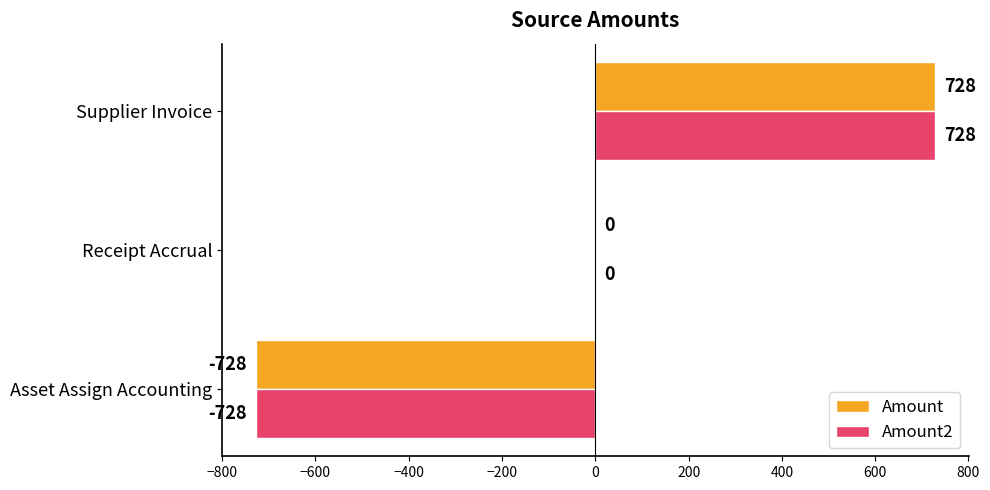

The Amount series shows -728 at Asset Assign Accounting. True or false?

True